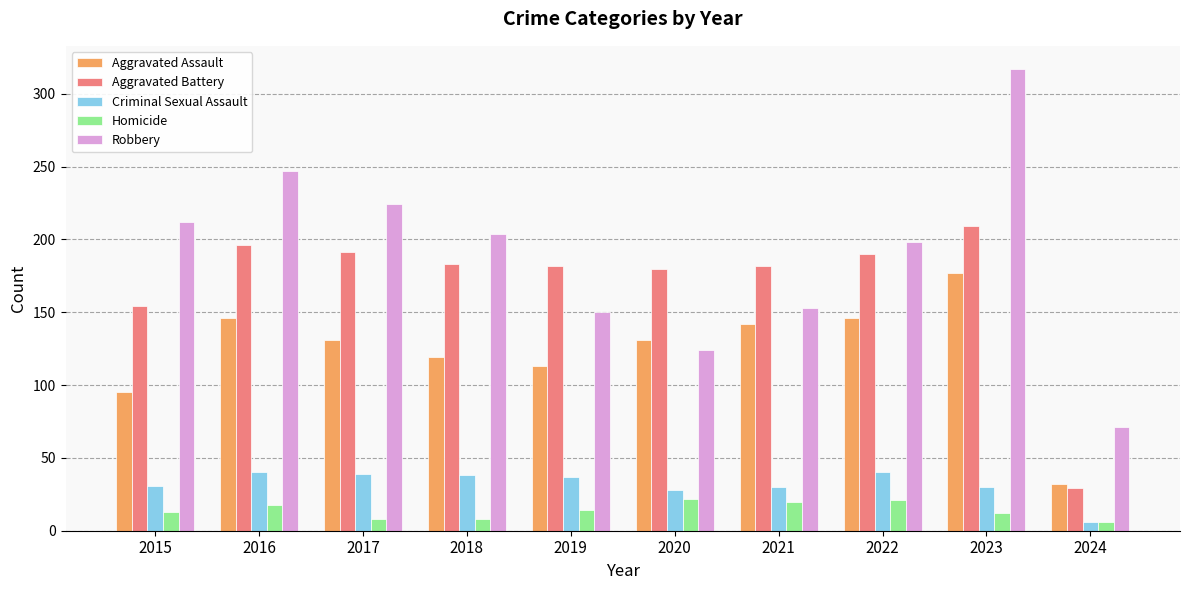

At which label does Criminal Sexual Assault first exceed 37?

2016